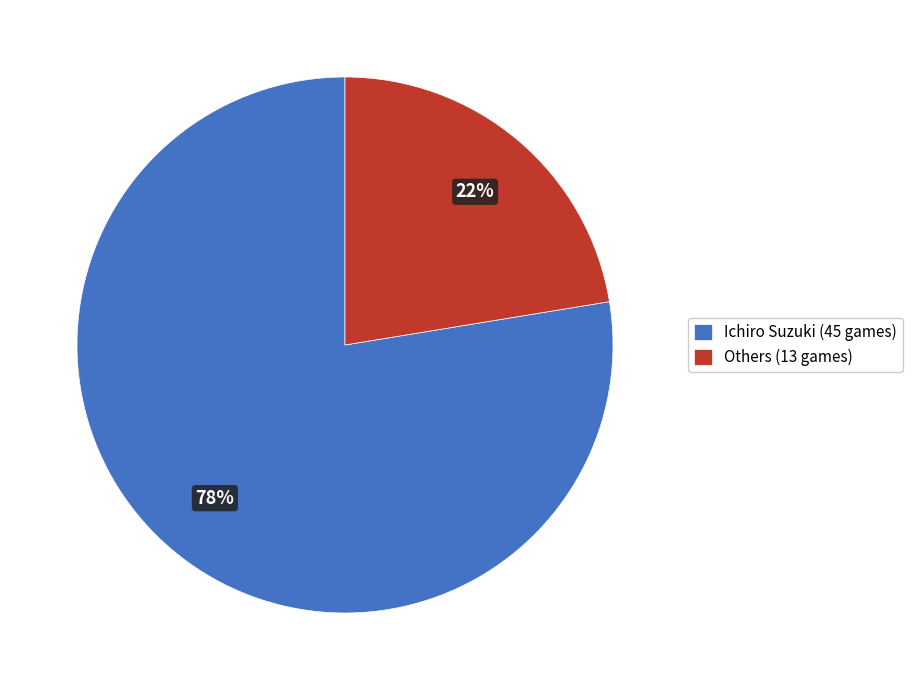

Do Ichiro Suzuki (45 games) and Others (13 games) together represent more than half of the pie?

Yes